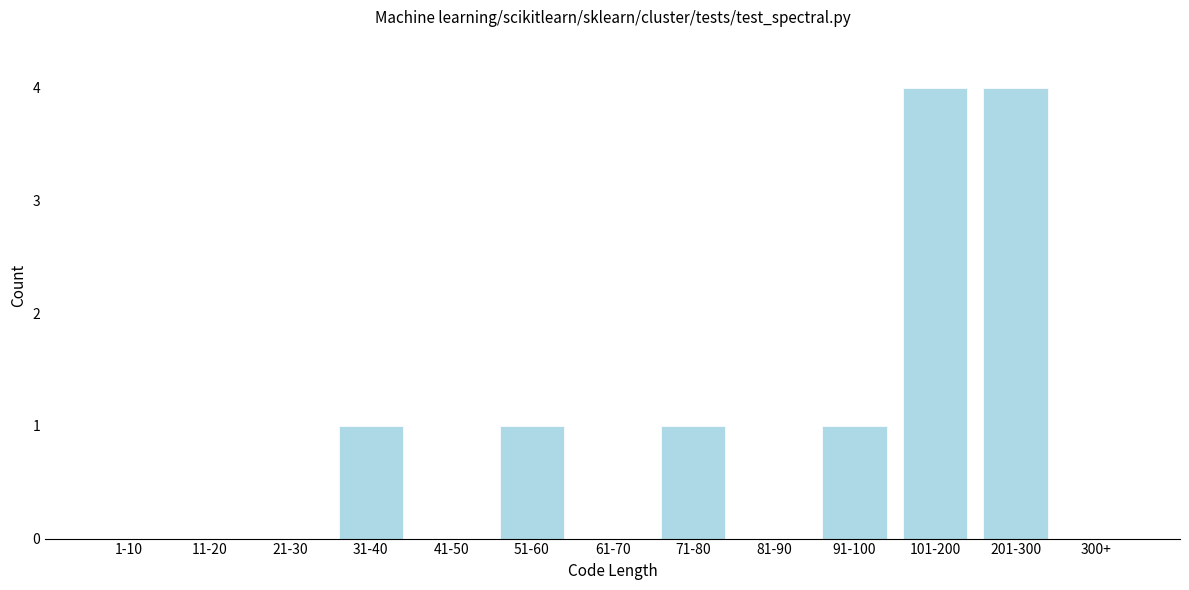

Reading right to left, list all the values displayed in this chart.

300+=0	201-300=4	101-200=4	91-100=1	81-90=0	71-80=1	61-70=0	51-60=1	41-50=0	31-40=1	21-30=0	11-20=0	1-10=0